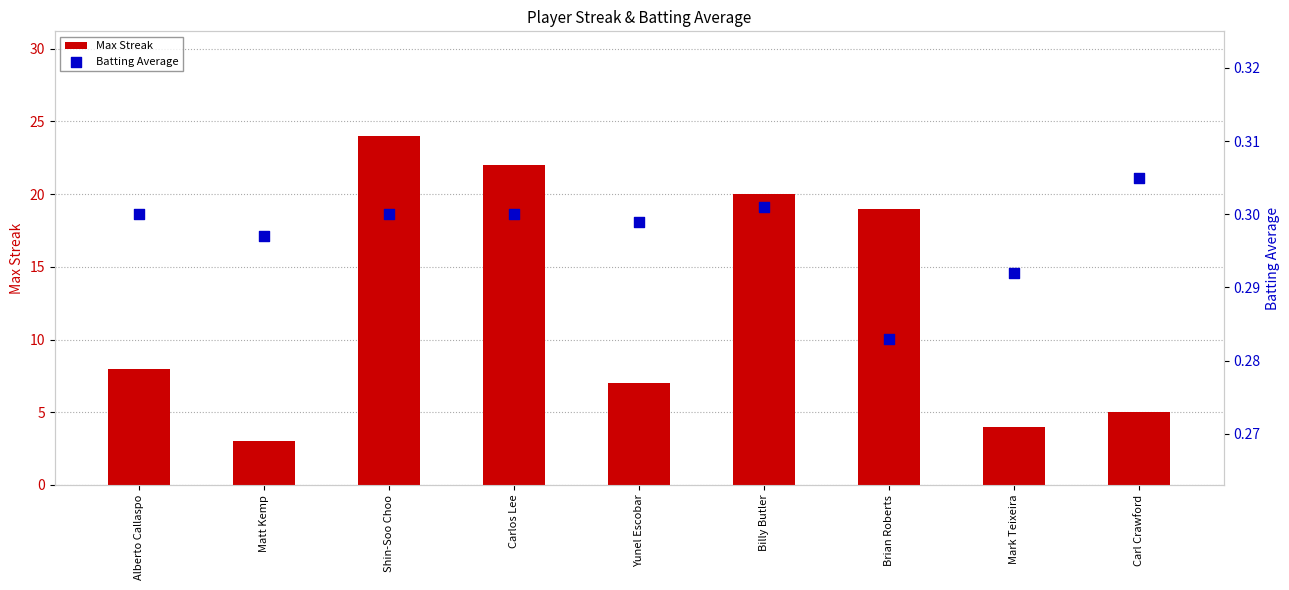

What are all the series names shown in the legend?

Max Streak, Batting Average